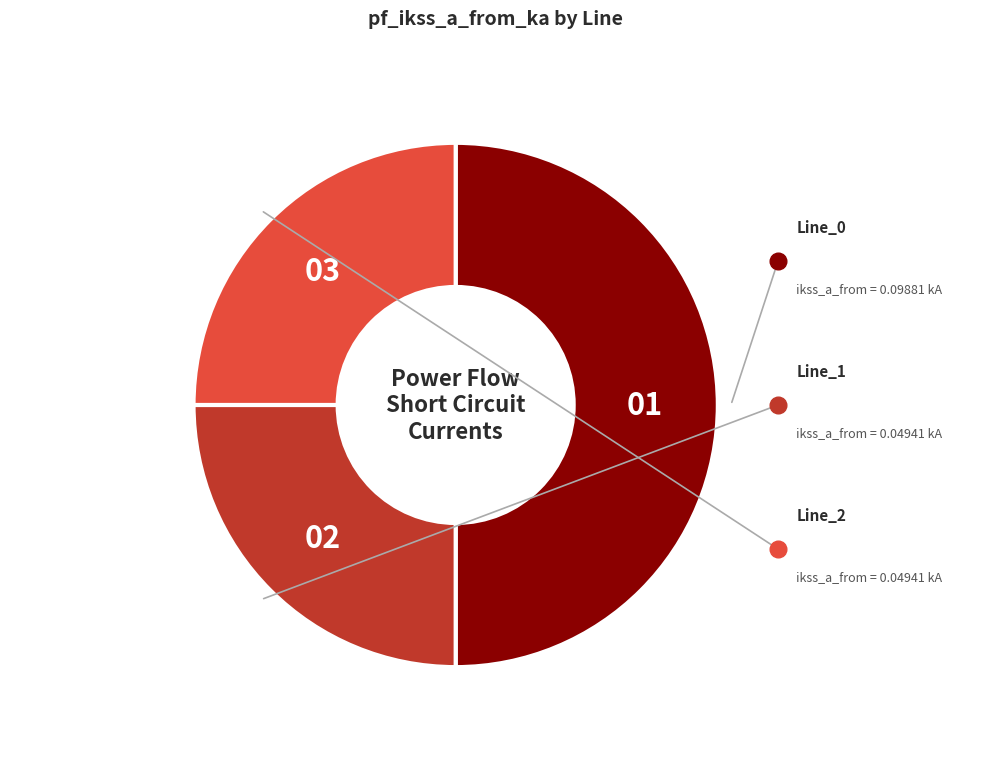

How many segments does this pie chart have?

3